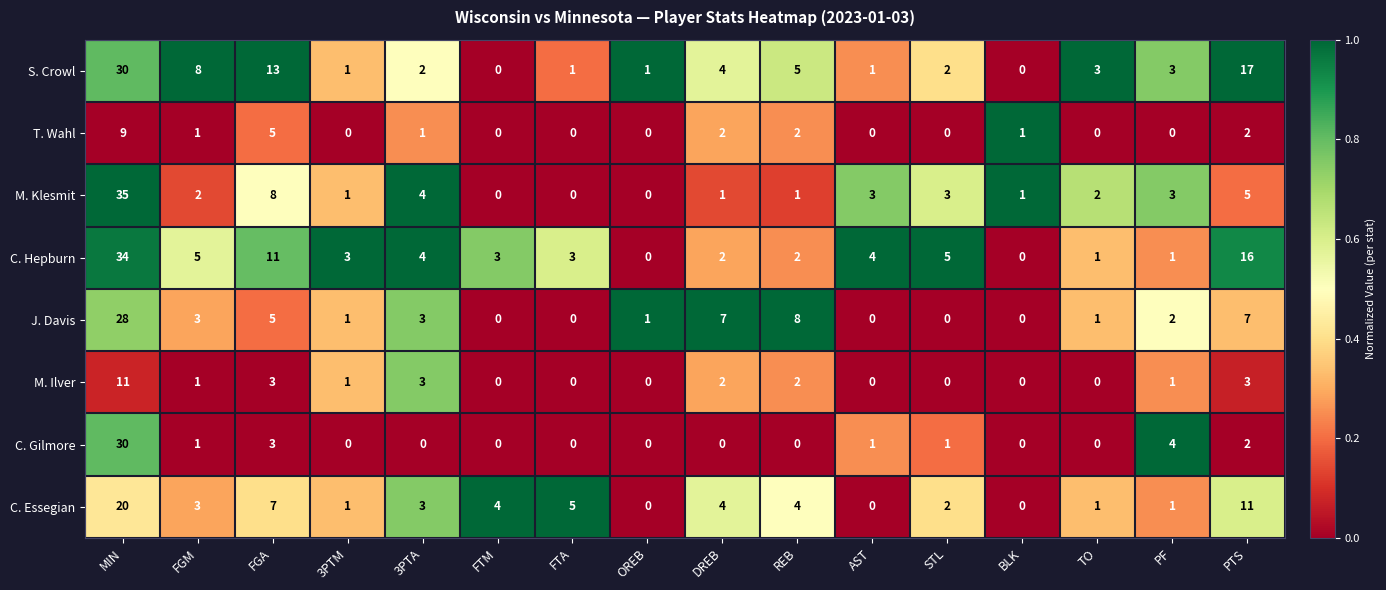

True or false: M. Ilver has a value of 5 at STL.

False